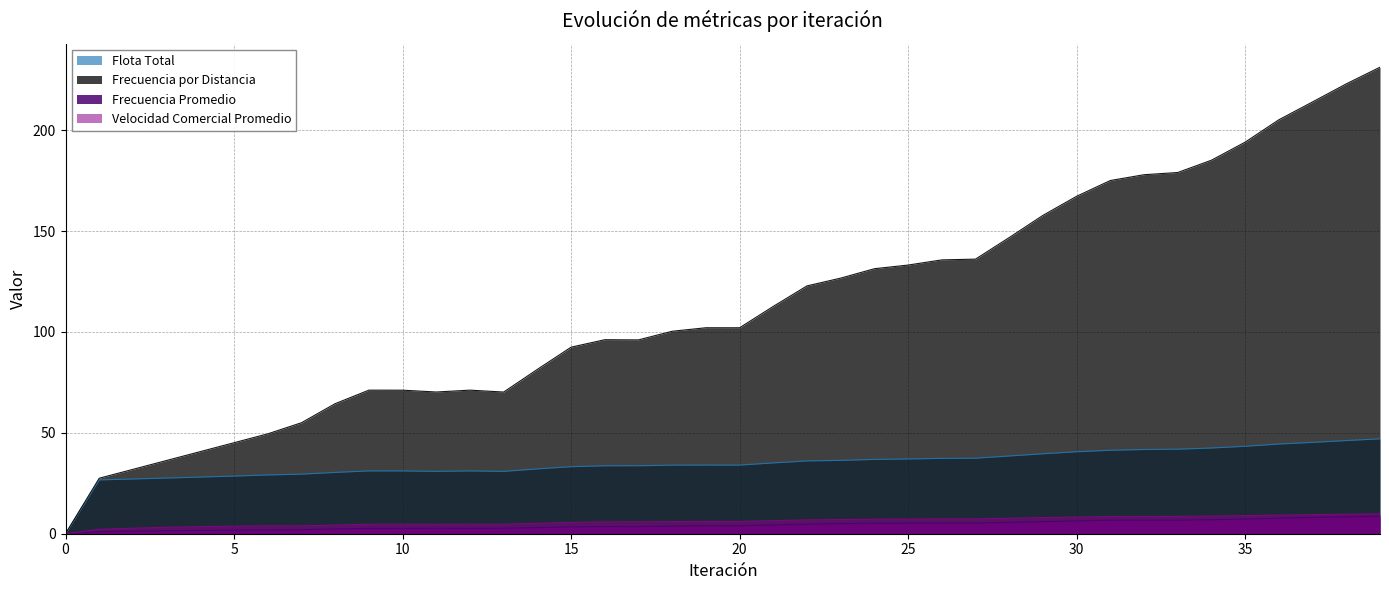

How many values in the Flota Total series are below 34?

19